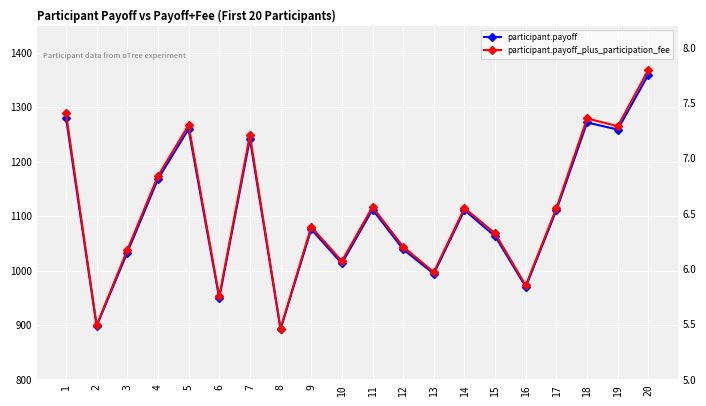

What is the sum of the participant.payoff_plus_participation_fee values at 9 and 7?

13.6